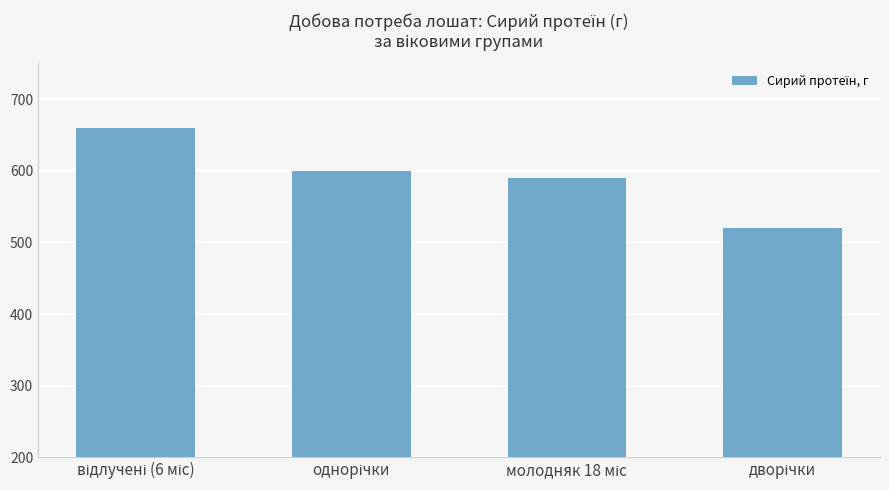

What is the minimum value shown in the chart?

520